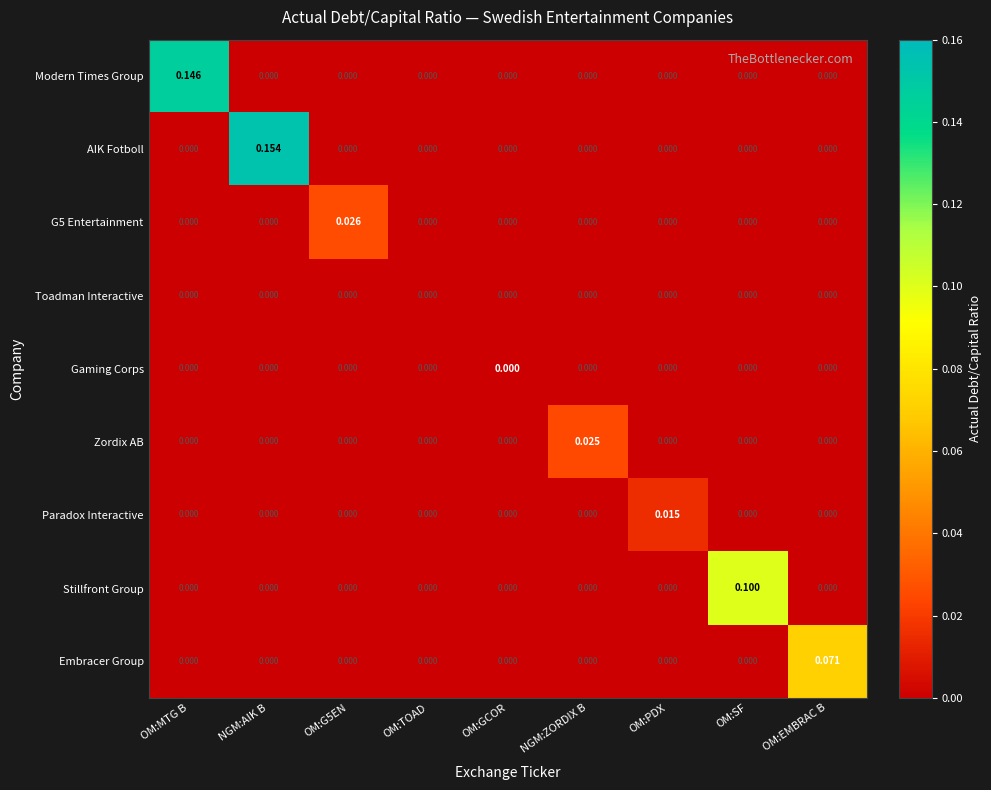

Which series has the largest total across all categories?

AIK Fotboll